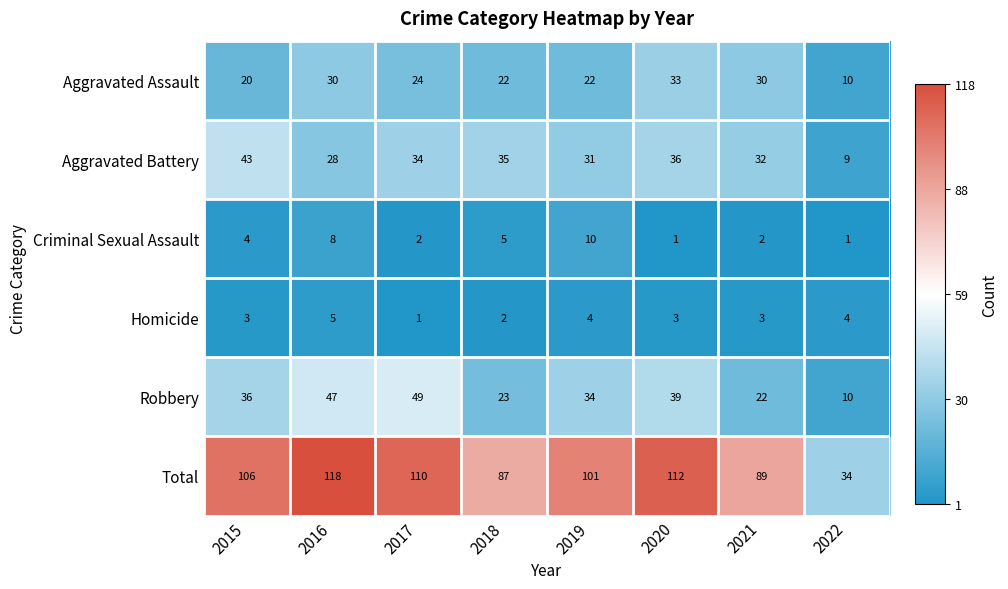

What is the greatest value displayed?

118